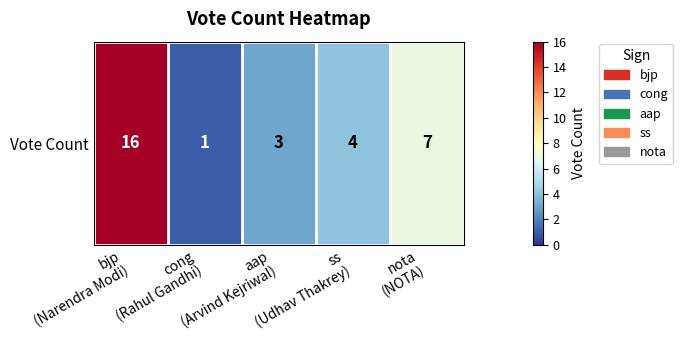

Reading right to left, list all the values displayed in this chart.

7	4	3	1	16